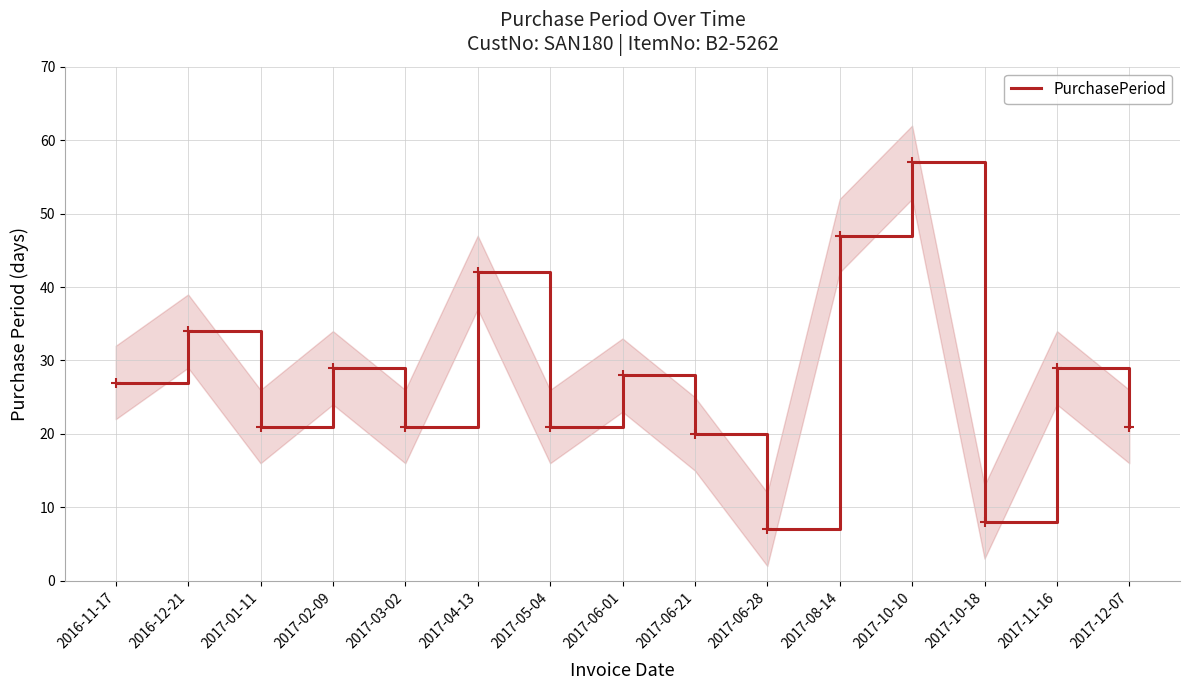

Reading left to right, transcribe all the data shown in this chart.

27	34	21	29	21	42	21	28	20	7	47	57	8	29	21